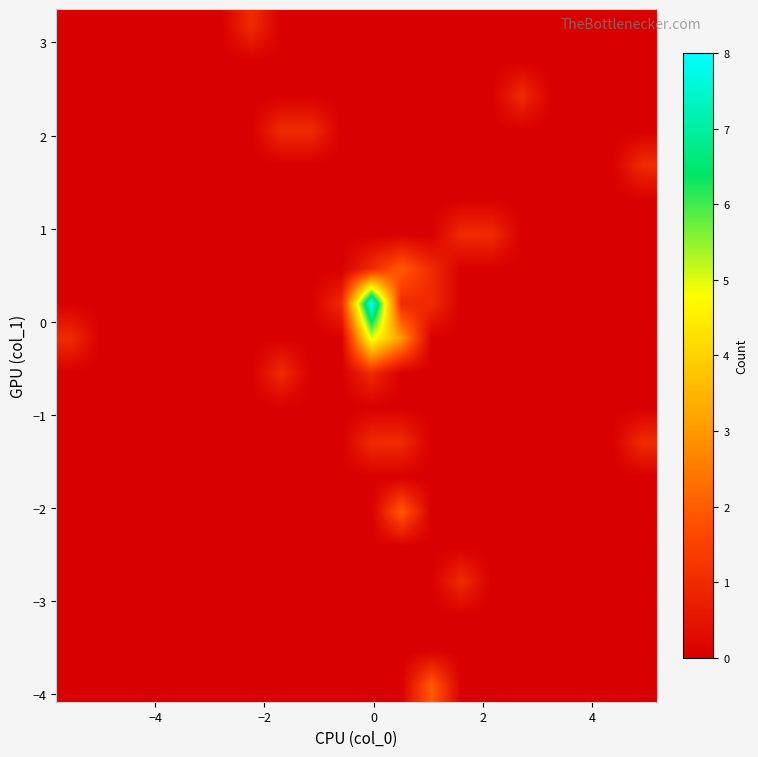

At how many categories does at least one series exceed 3?

1